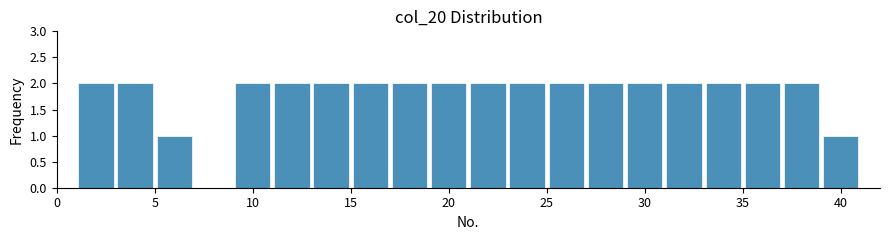

Reading left to right, list every bar in this chart as the range it spans on the x-axis followed by its height. The values are not printed on the chart, so give them approximately, as read against the axis.

1 to 3: 2
3 to 5: 2
5 to 7: 1
7 to 9: 0
9 to 11: 2
11 to 13: 2
13 to 15: 2
15 to 17: 2
17 to 19: 2
19 to 21: 2
21 to 23: 2
23 to 25: 2
25 to 27: 2
27 to 29: 2
29 to 31: 2
31 to 33: 2
33 to 35: 2
35 to 37: 2
37 to 39: 2
39 to 41: 1